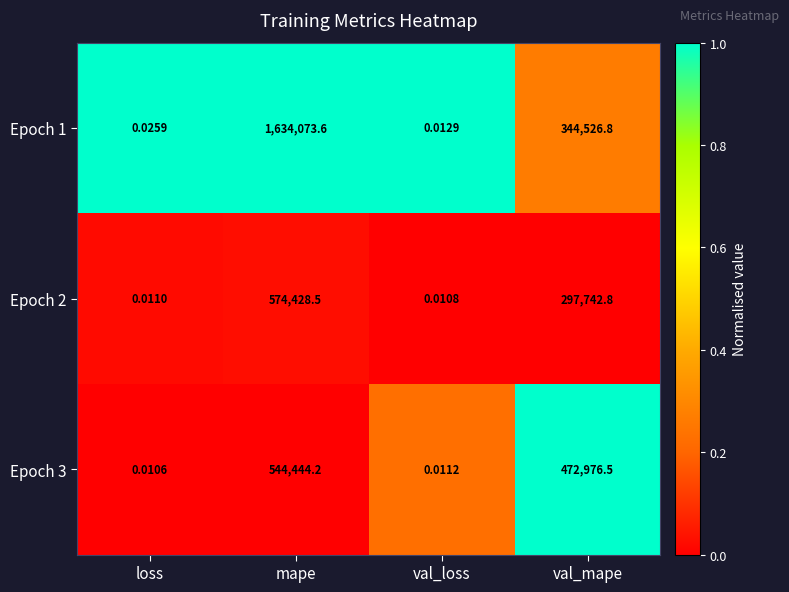

Is the value of Epoch 1 at loss greater than the value of Epoch 2 at val_loss?

Yes